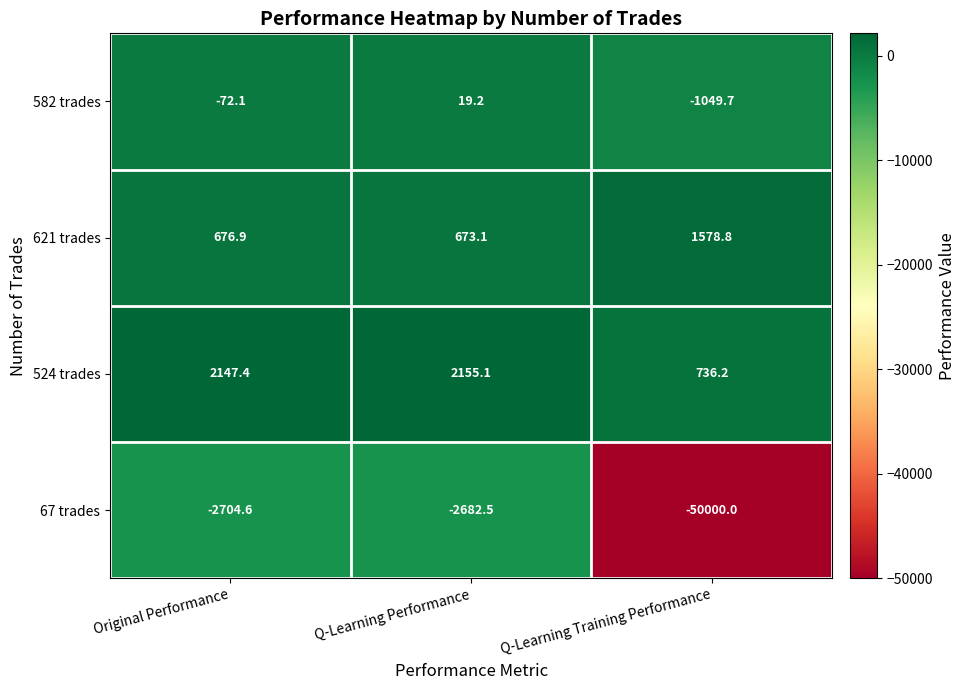

What is the maximum value for 582 trades?

19.2